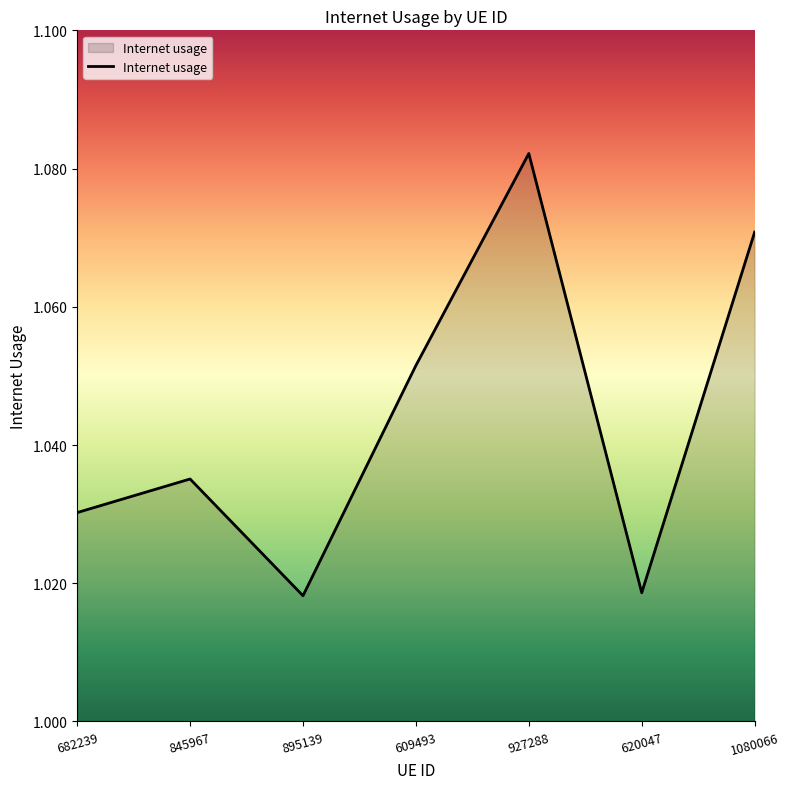

How many series are shown in this chart?

1